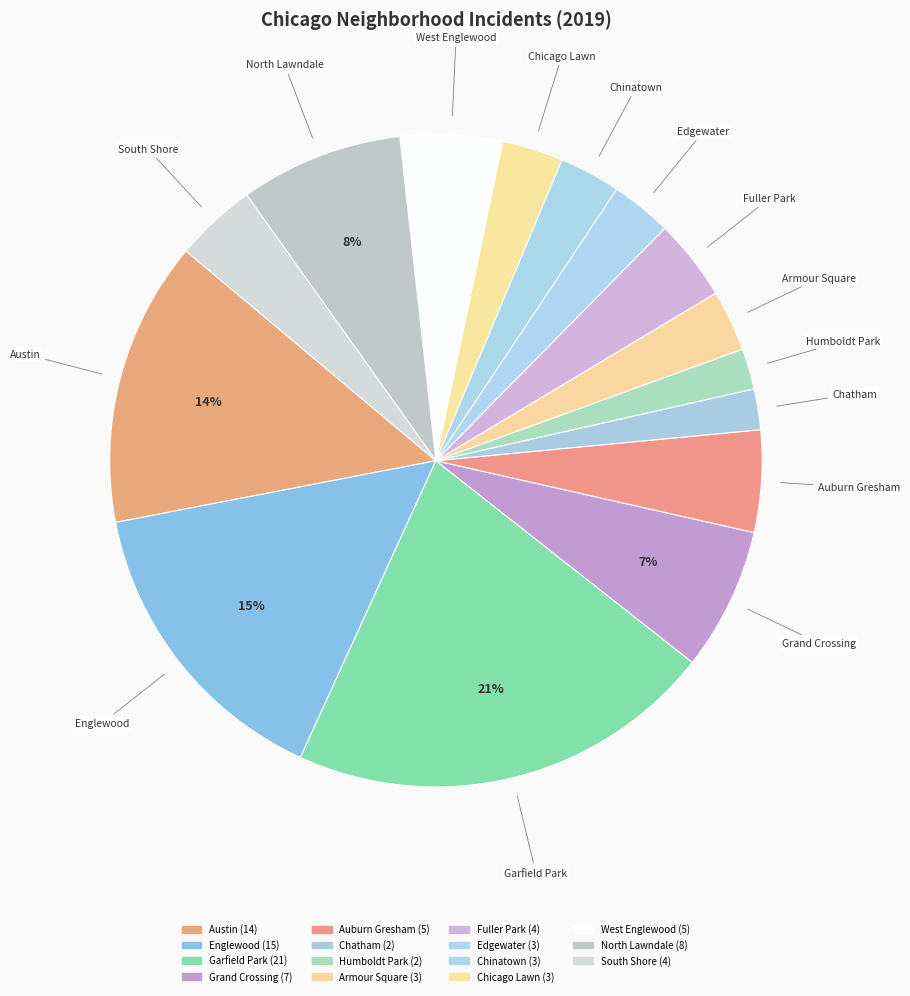

To the nearest percent, what percentage of the pie is Fuller Park?

4%